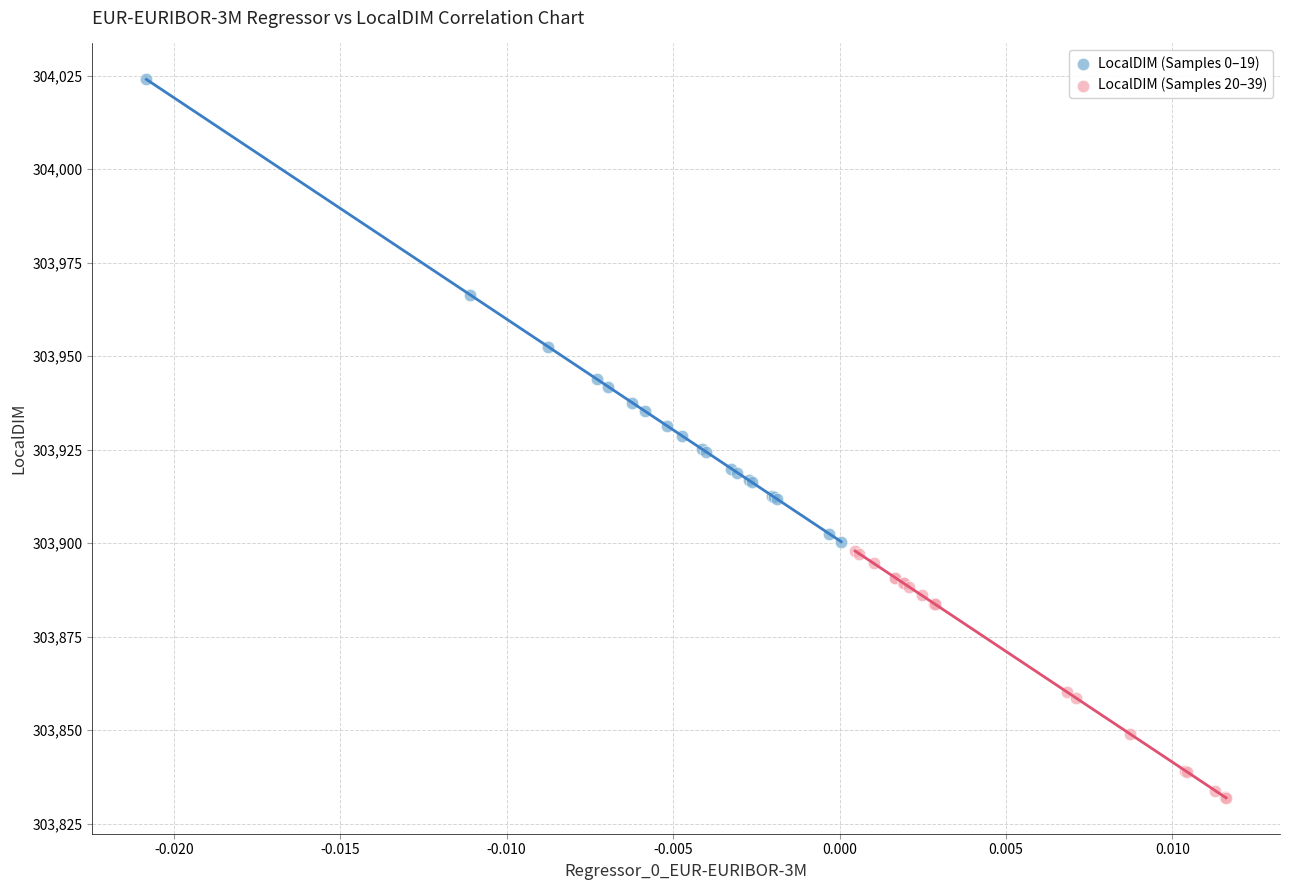

Which series reaches the maximum Y coordinate?

LocalDIM (Samples 0–19)